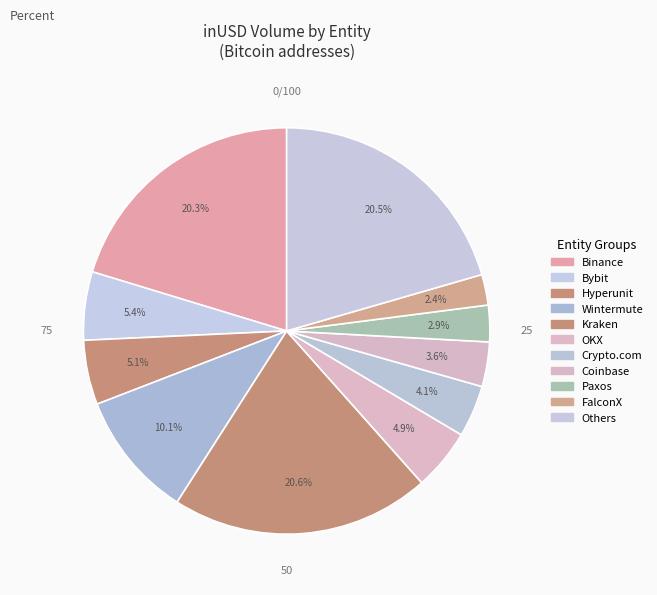

Count the number of slices in the pie.

11